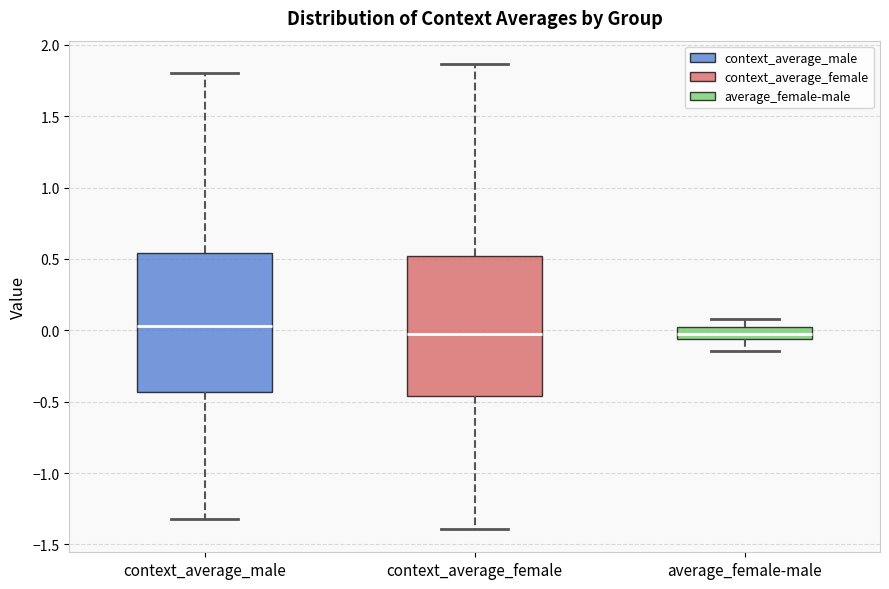

Reading left to right, read every box against the y-axis: the position of its median line, the range the box covers, and the ends of its whiskers. The values are not printed on the chart, so give them approximately, as read against the axis.

context_average_male: median 0.05, box -0.45 to 0.55, whiskers -1.30 to 1.80
context_average_female: median 0.00, box -0.45 to 0.50, whiskers -1.40 to 1.85
average_female-male: median 0.00 (inside the box), box -0.05 to 0.00, whiskers -0.15 to 0.10